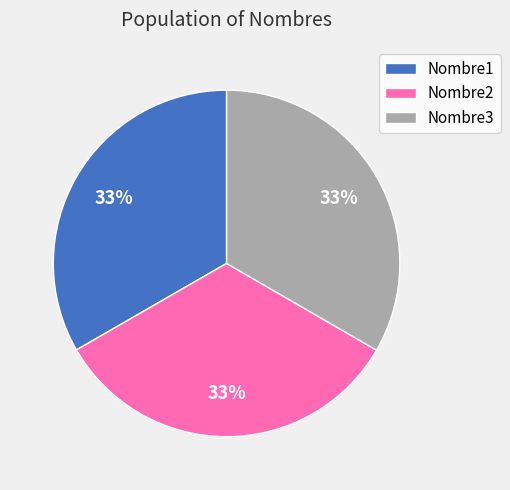

What percentage is the Nombre1 slice, to the nearest percent?

33%